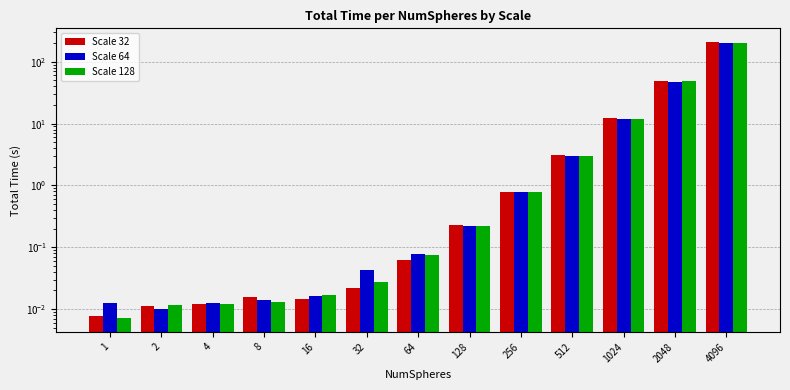

What are all the series names shown in the legend?

Scale 32, Scale 64, Scale 128